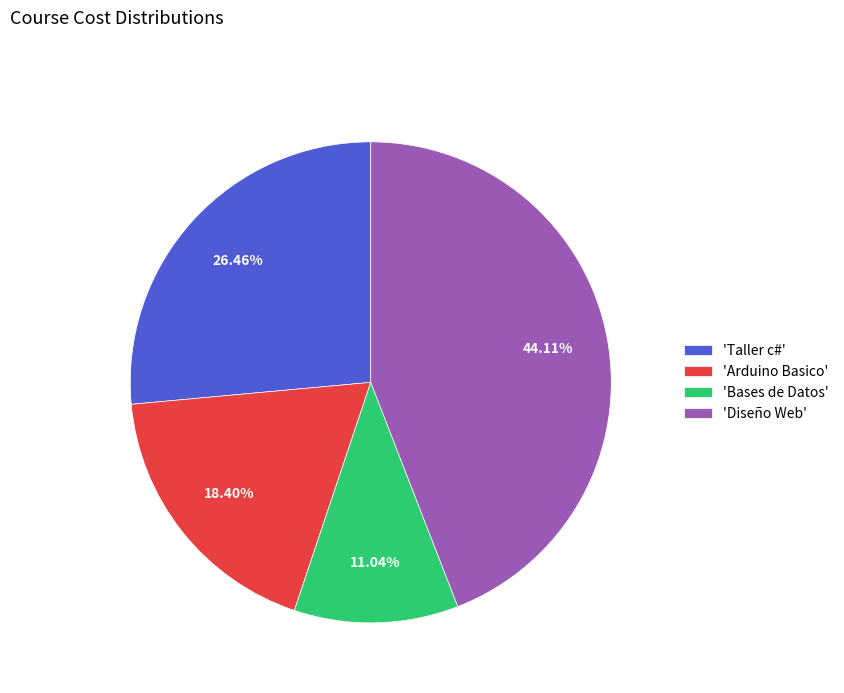

Is there any slice that represents more than half of the pie?

No